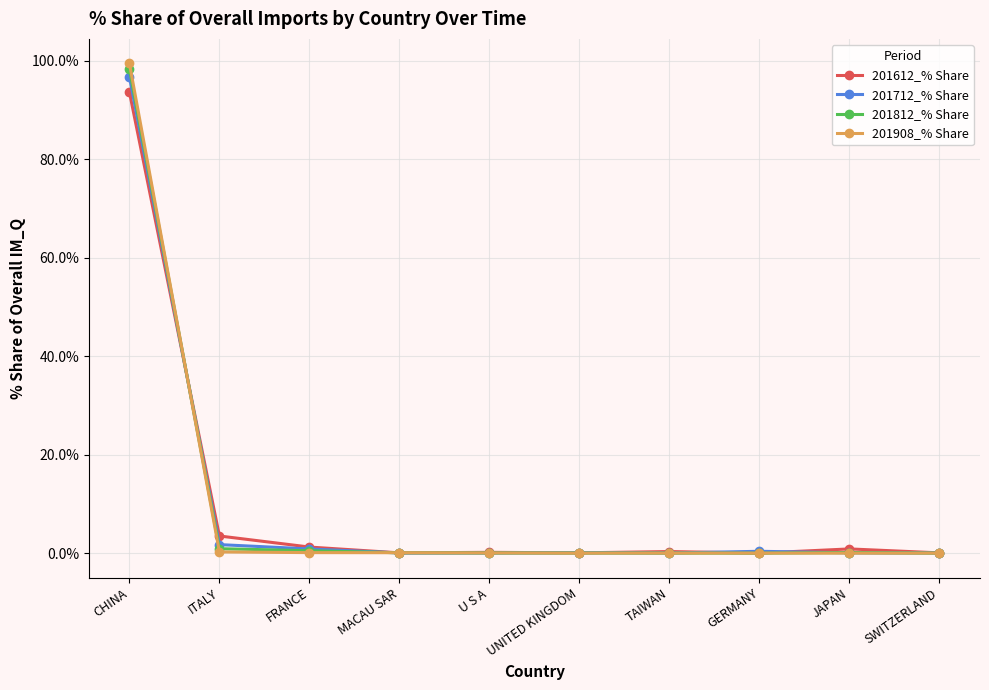

What position from the left is GERMANY?

8